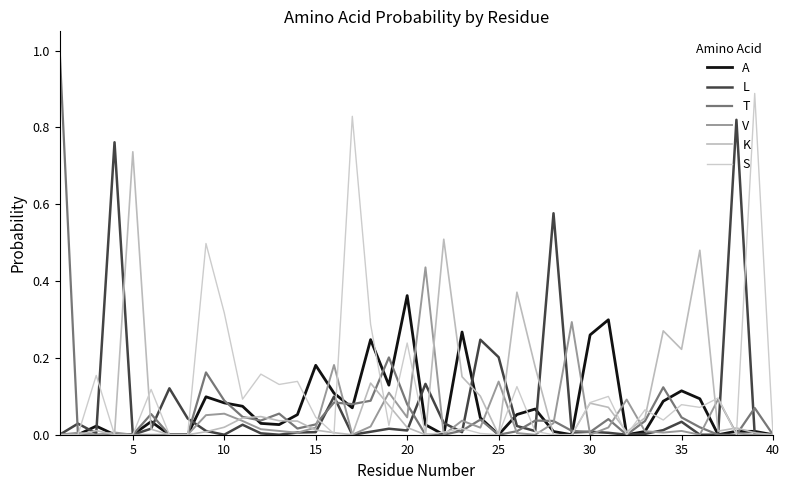

True or false: K has more than 1 interior local peaks.

True